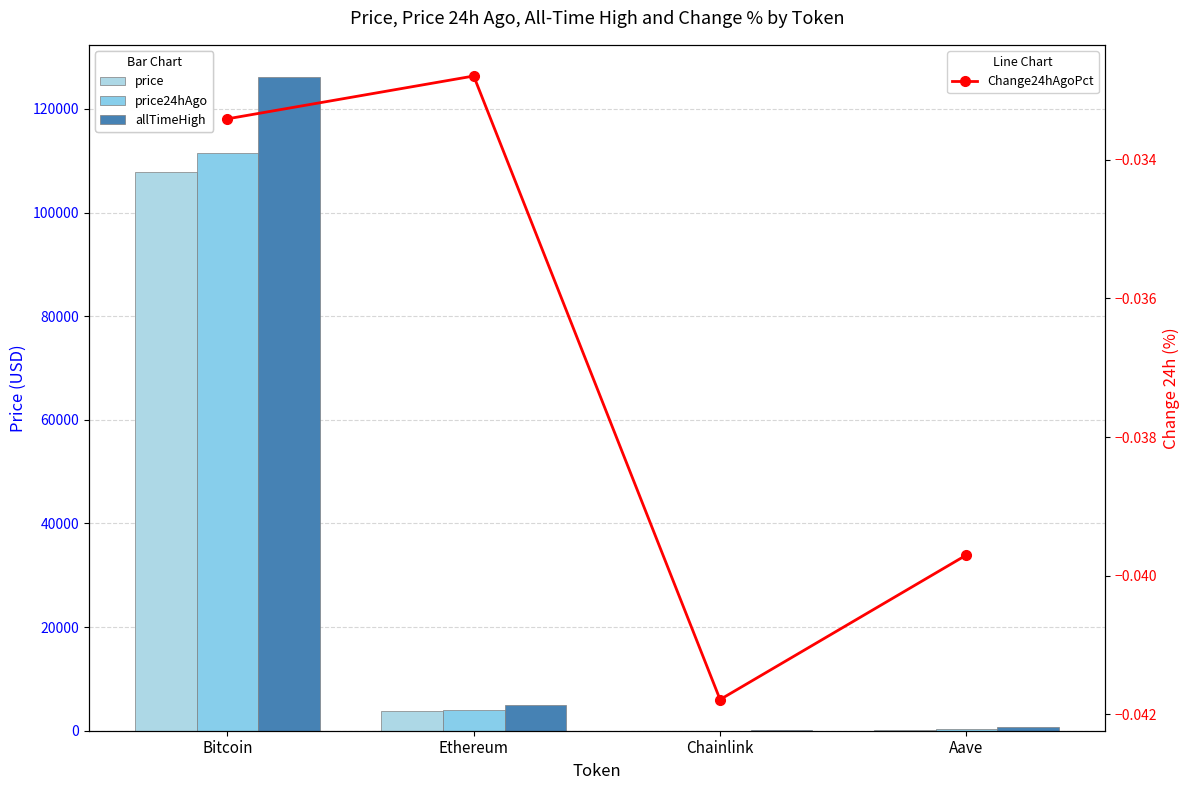

At which category is the sum across all series the highest?

Bitcoin